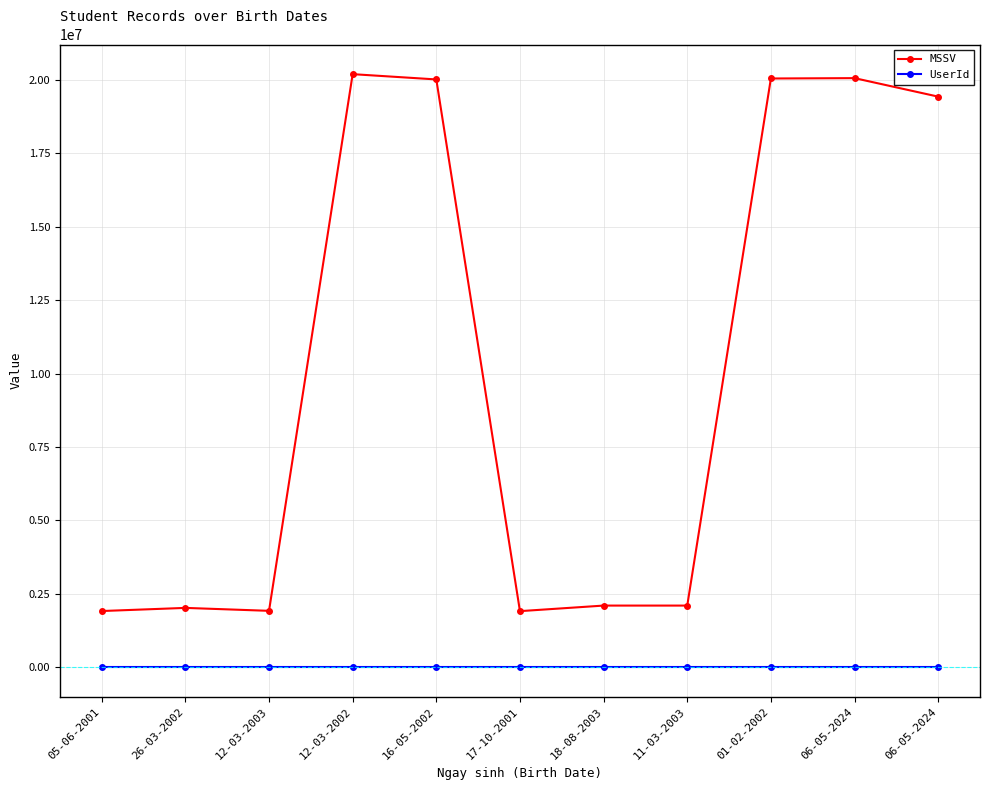

Which series has the widest spread of values?

MSSV